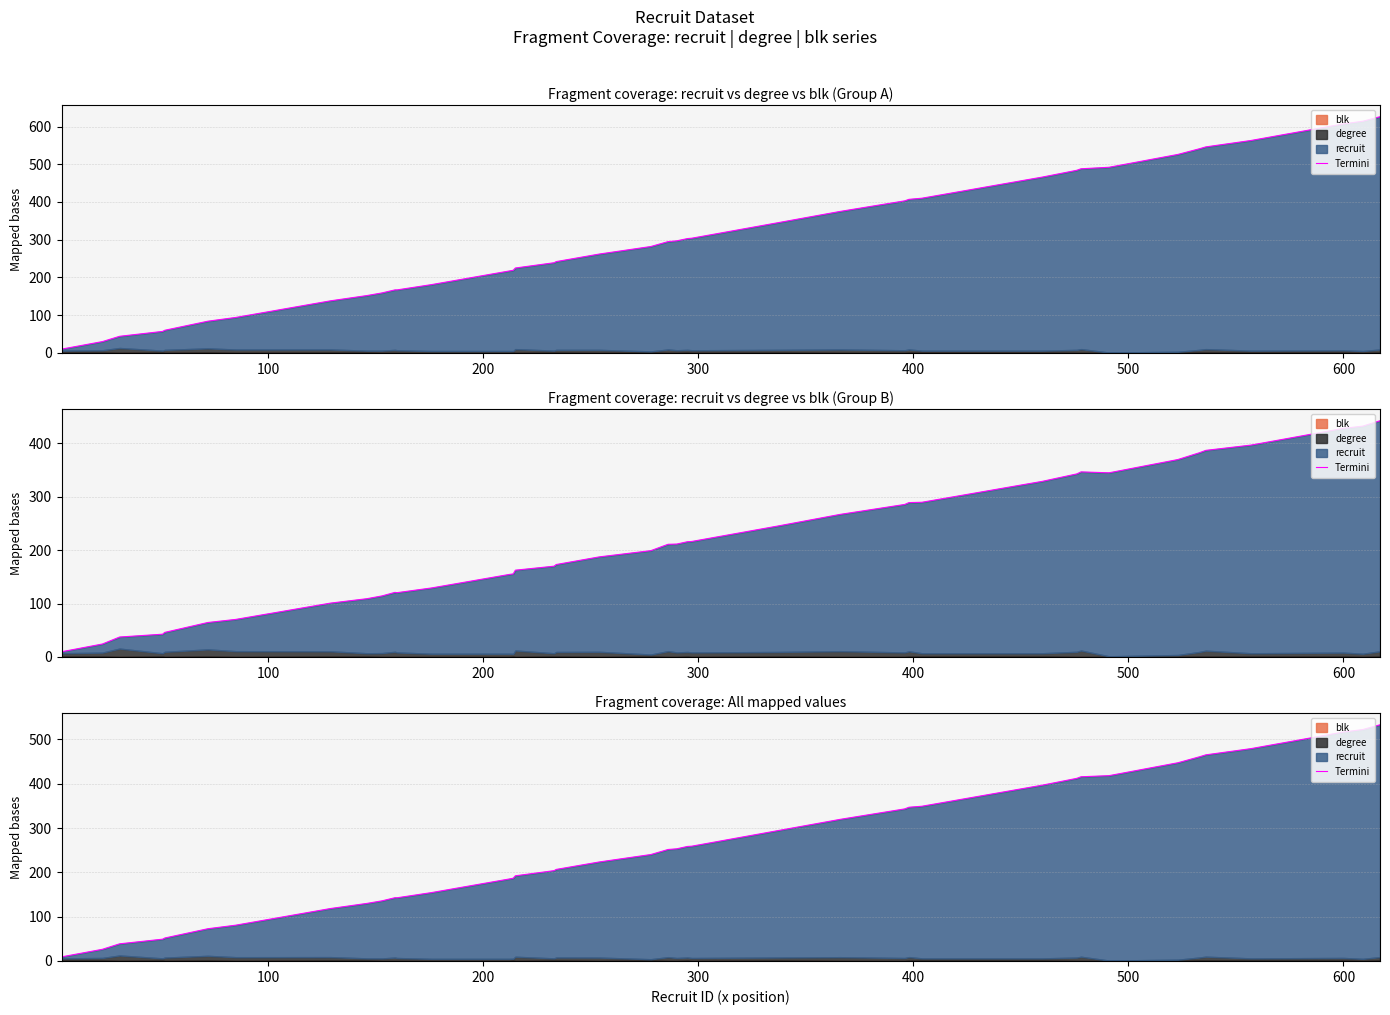

What is the value of the 24th point from the left?

259.1